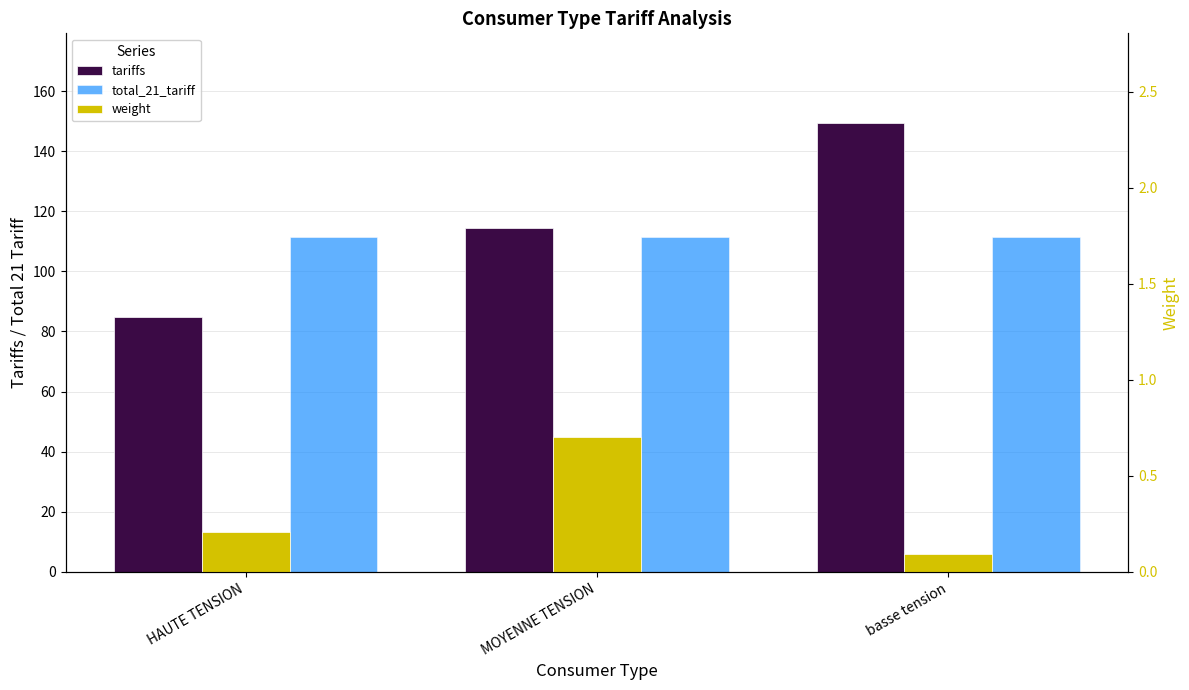

Reading left to right, list all the values displayed in this chart.

tariffs: HAUTE TENSION=85.0	MOYENNE TENSION=114.5	basse tension=149.4
total_21_tariff: HAUTE TENSION=111.6	MOYENNE TENSION=111.6	basse tension=111.6
weight: HAUTE TENSION=0.2	MOYENNE TENSION=0.7	basse tension=0.1